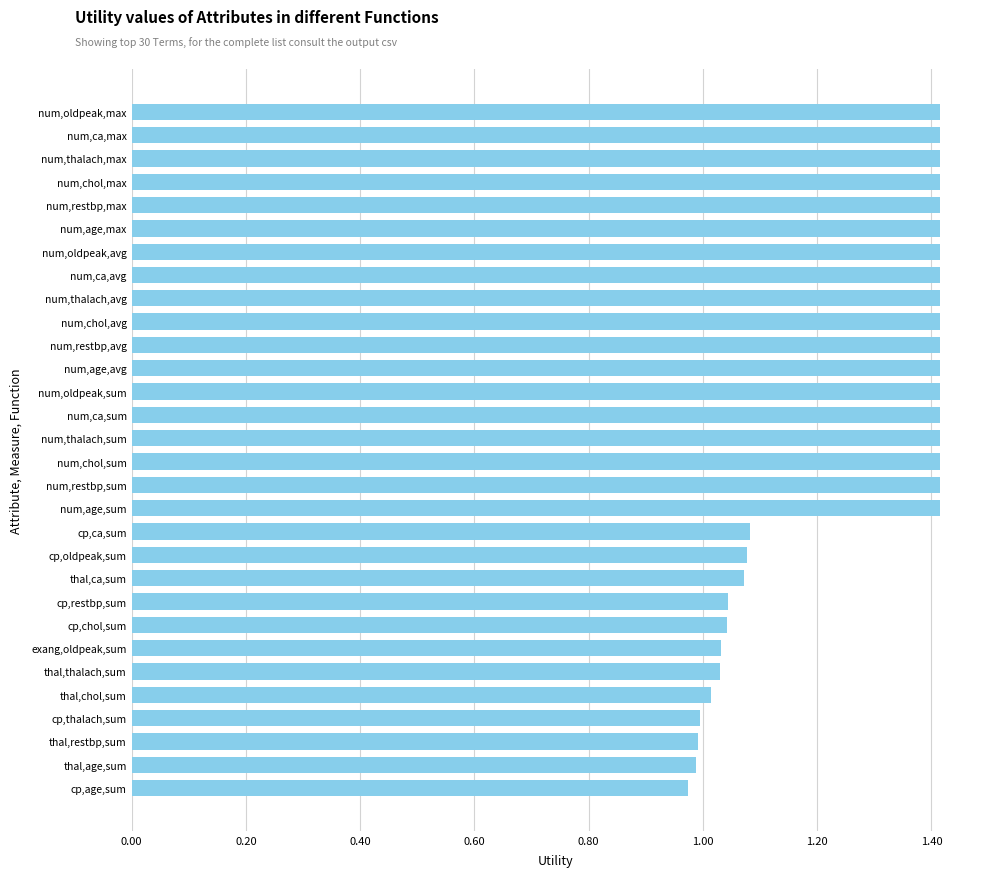

What is the approximate value at num,age,max?

1.4